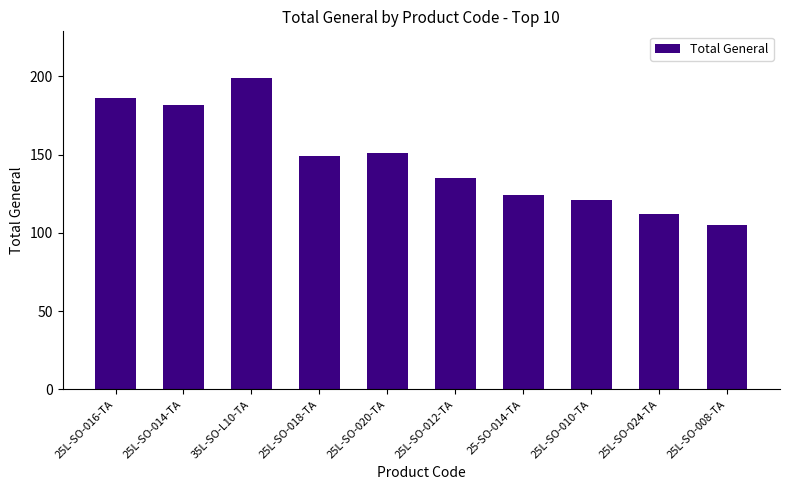

What is the average value?

146